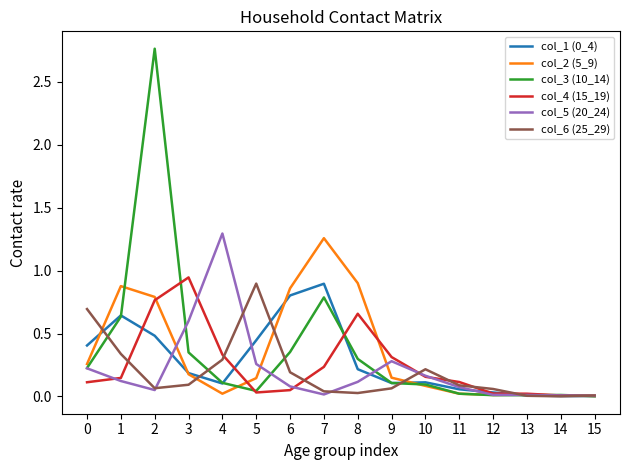

Does the chart display data point markers on the line(s)?

No